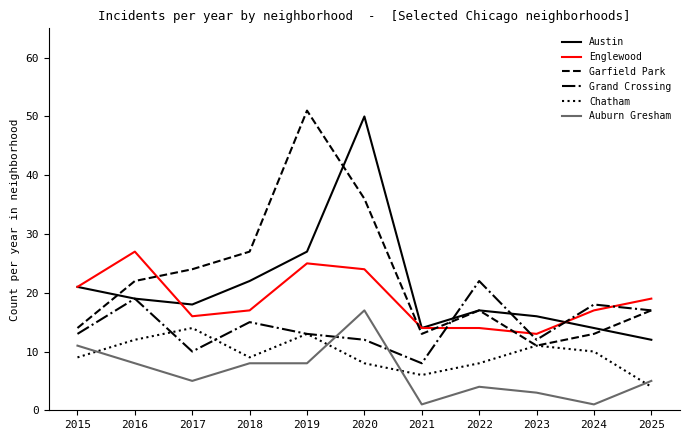

What is the spread (max minus min) of values at 2020?

42